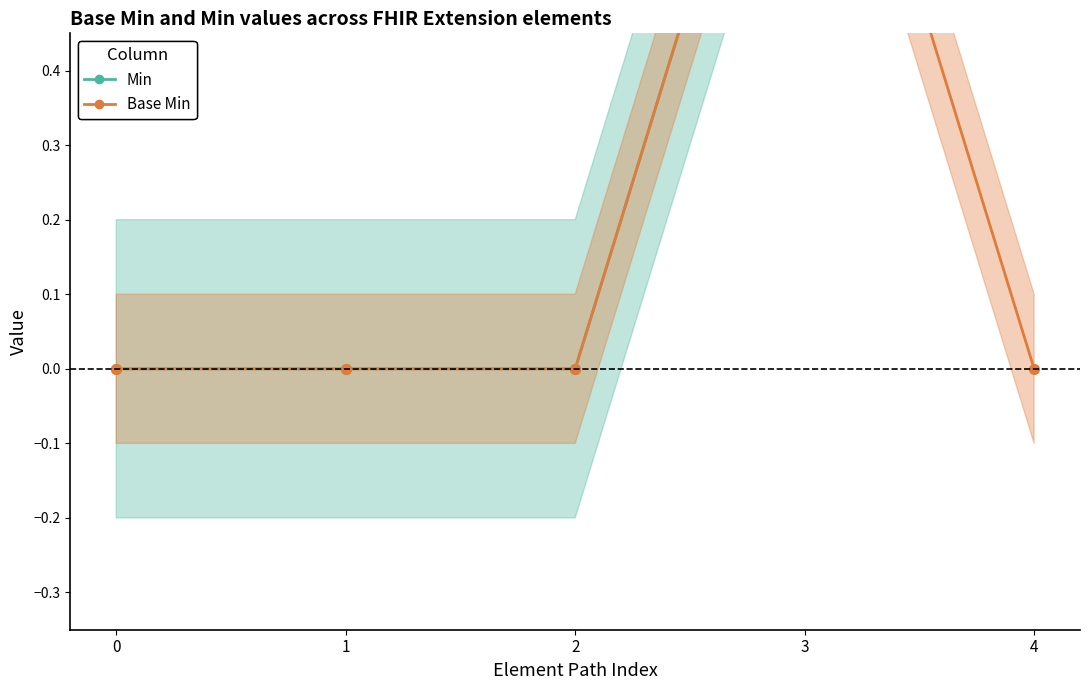

Does the chart have visible grid lines?

No